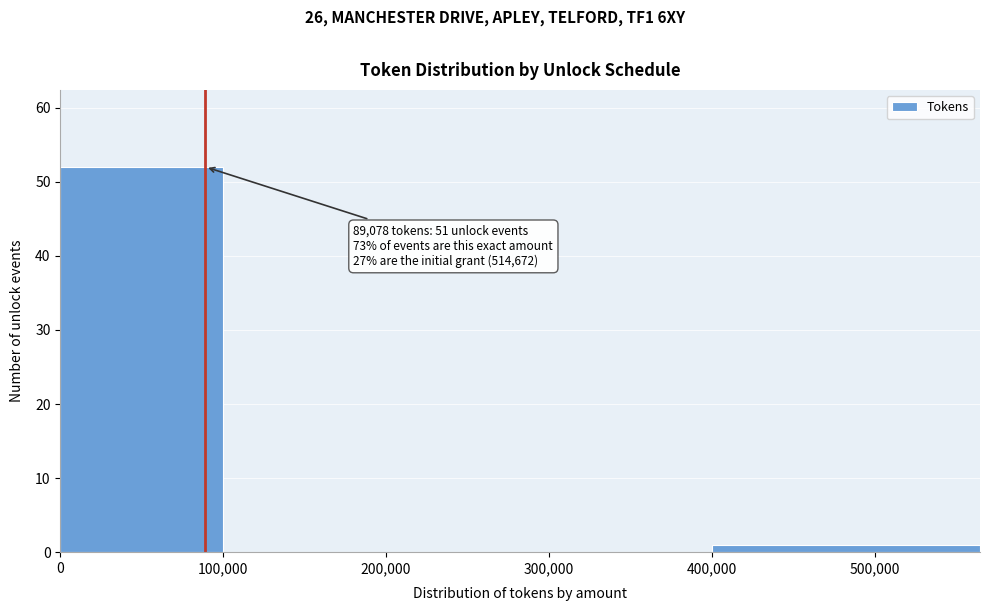

Over which range of the x-axis is the bar tallest?

0 to 100000